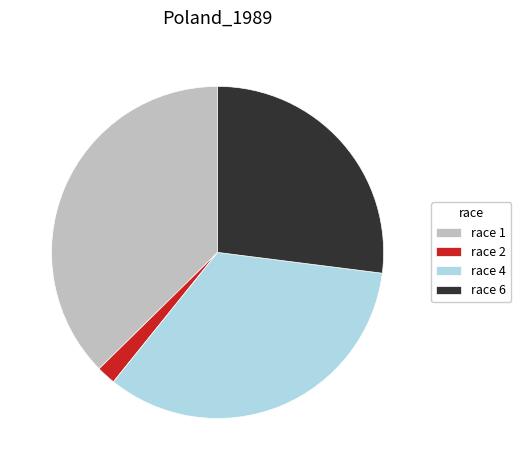

How many slices are in this pie chart?

4